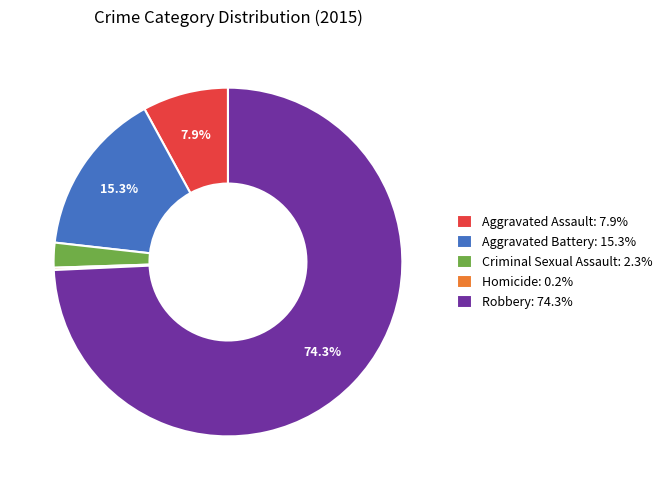

To the nearest percent, what is the difference between the largest and smallest slice percentages?

74%